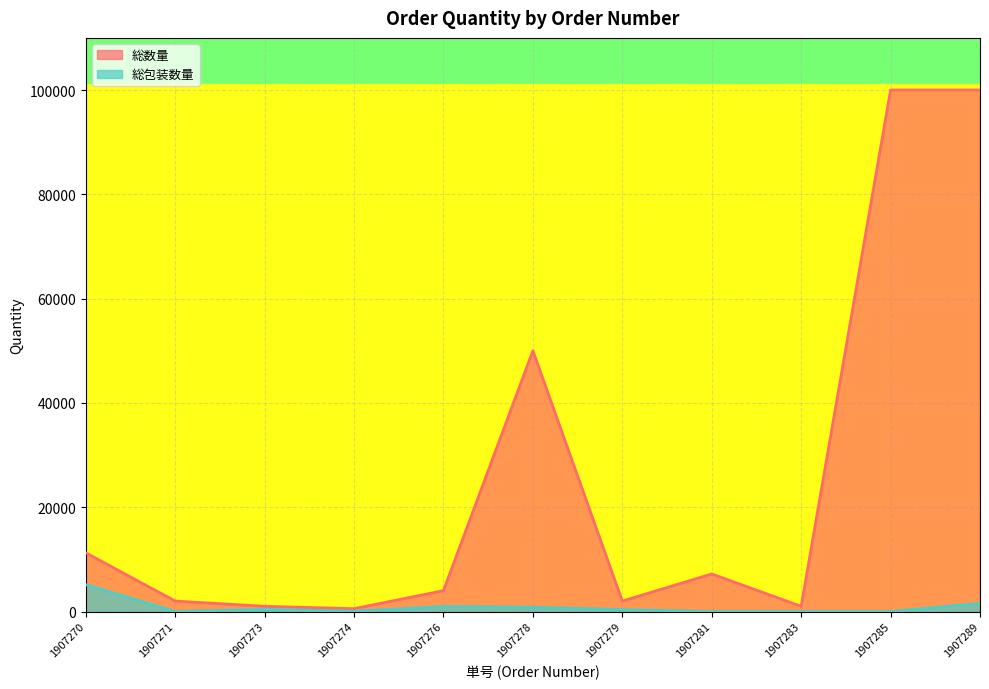

What is the sum of the 総包装数量 values at 1907283 and 1907278?

825